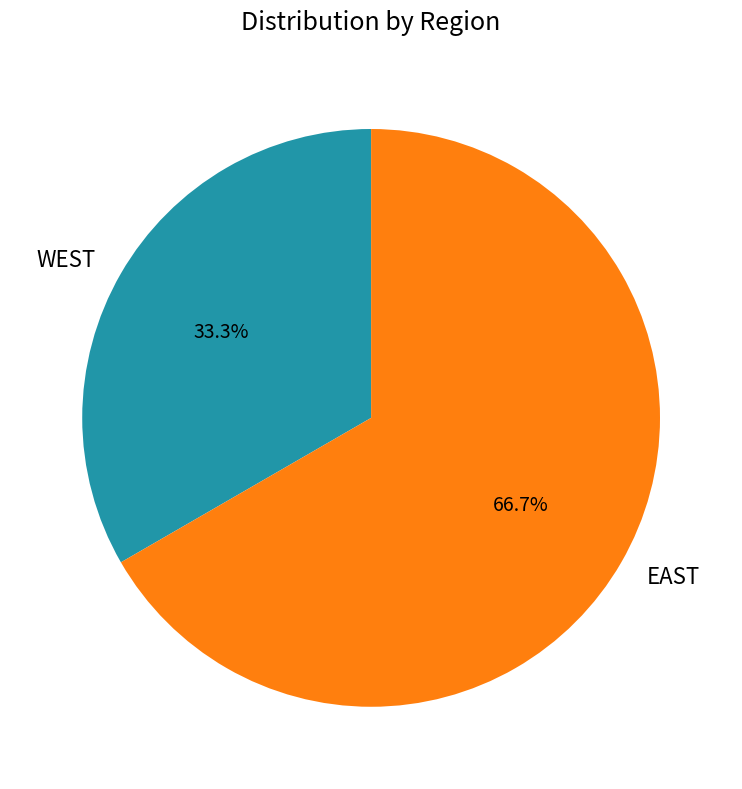

To the nearest percent, what is the difference between the WEST and EAST slice percentages?

33%